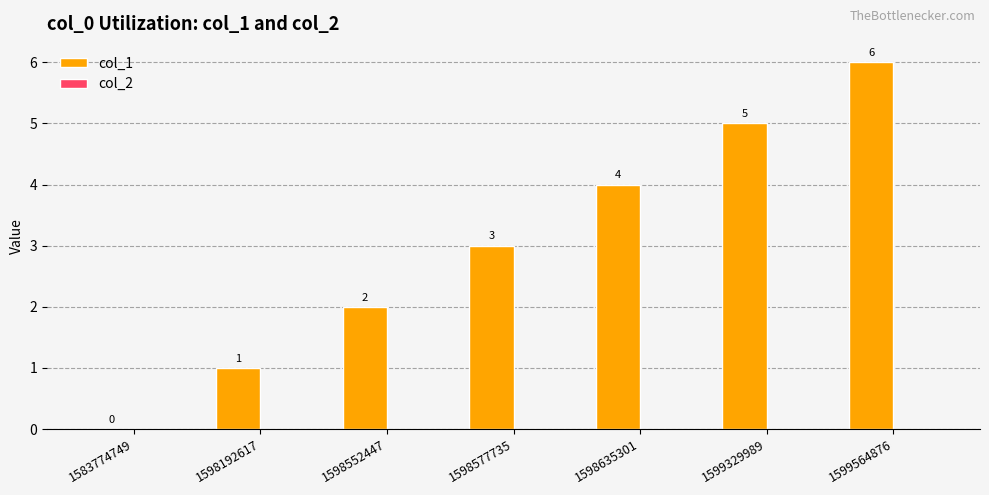

Which has a higher value, 1598635301 or 1583774749?

1598635301